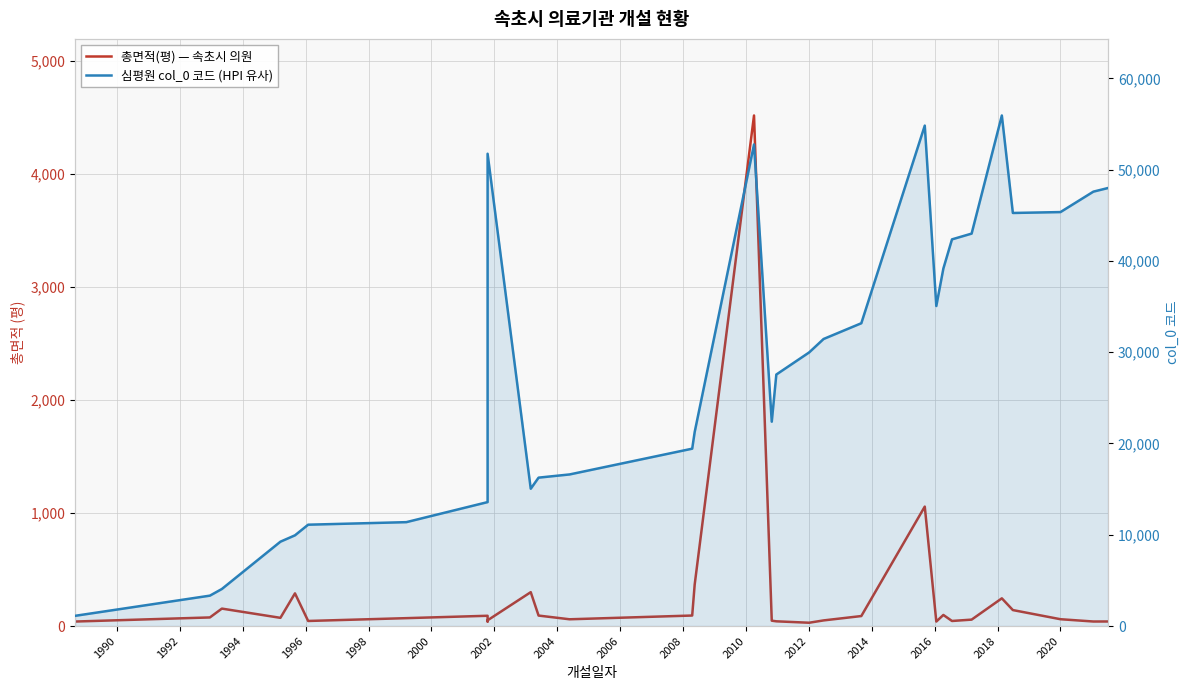

True or false: 총면적(평) — 속초시 의원 and 심평원 col_0 코드 (HPI 유사) intersect in this chart.

False